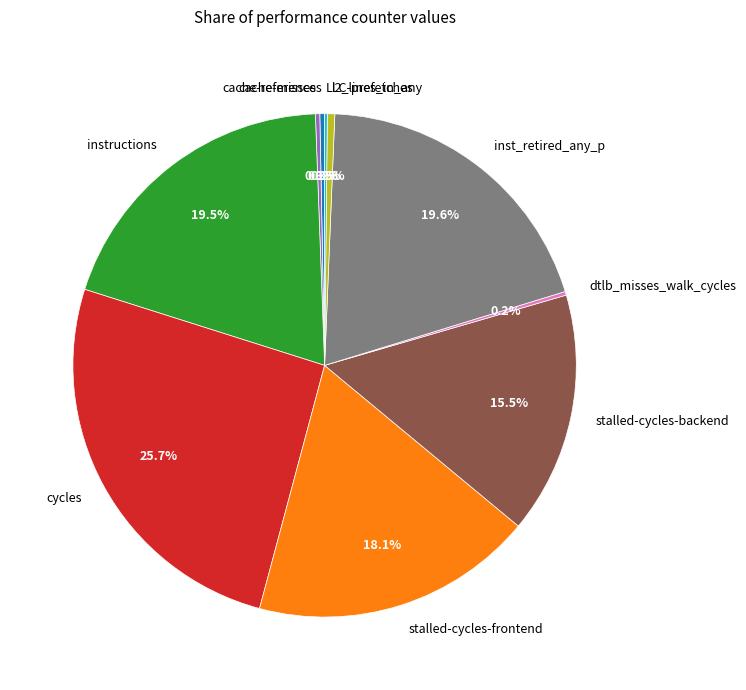

Do inst_retired_any_p and cache-misses together represent more than half of the pie?

No